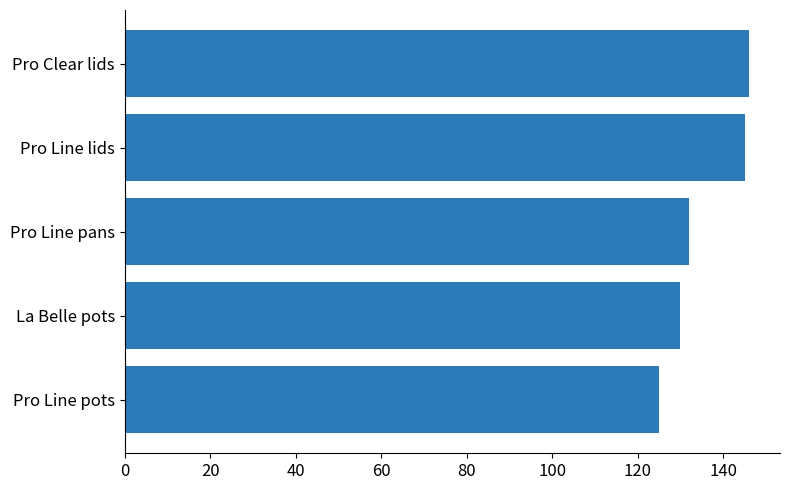

At which category does the chart reach its minimum across all series?

Pro Line pots